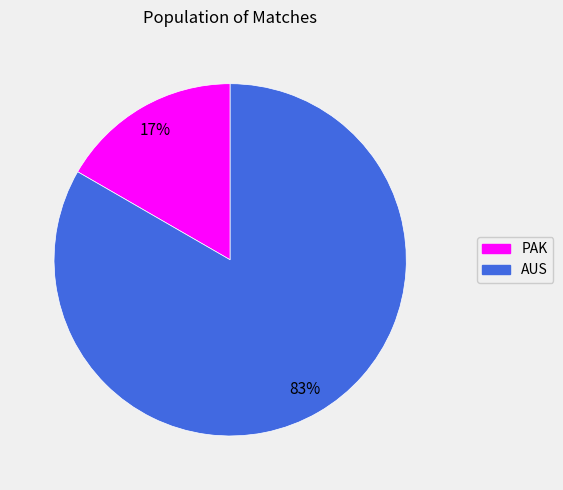

Which slice is the smallest?

PAK